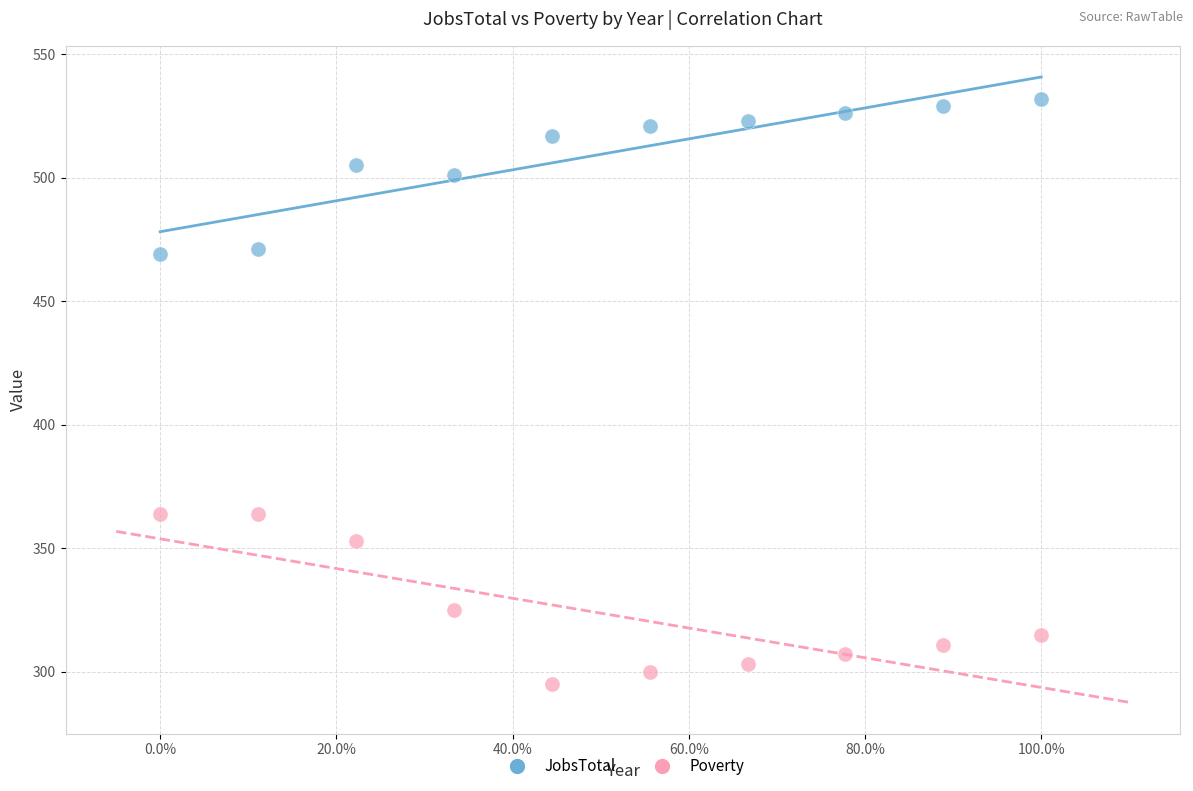

Which series contains the highest Y value?

JobsTotal